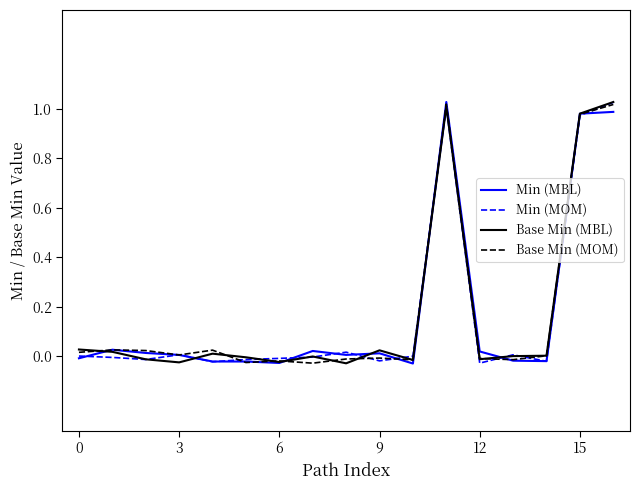

Does the chart have visible grid lines?

No